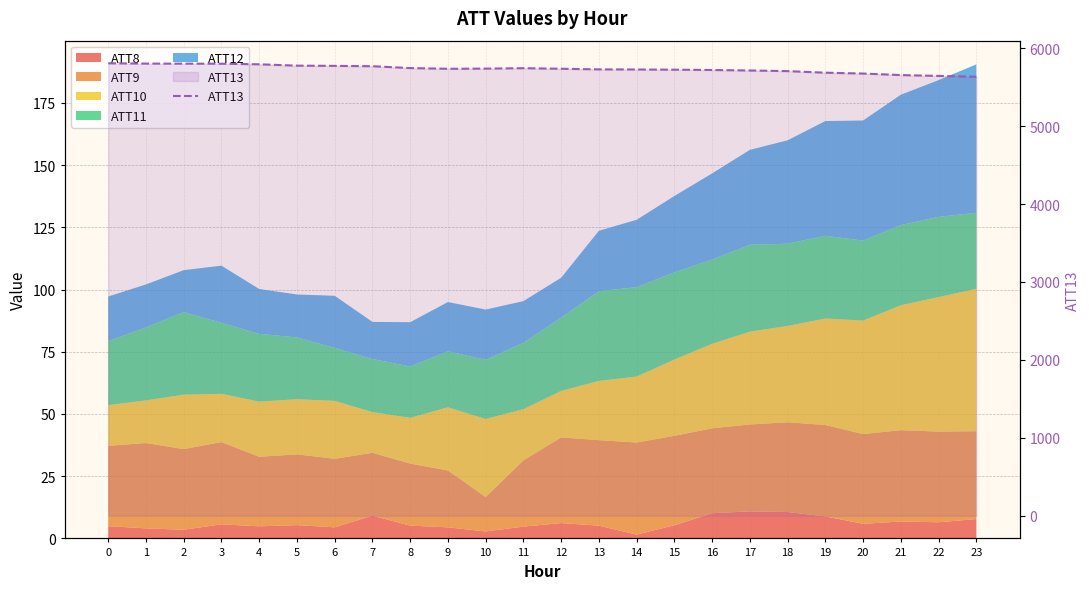

The chart shows a value of 7549.4 at 21. True or false?

False